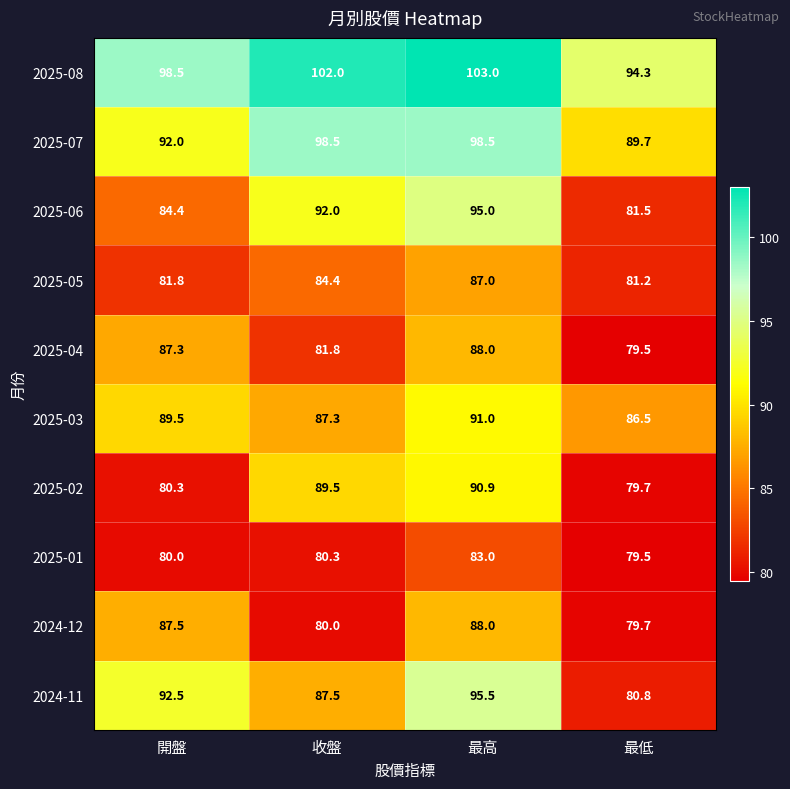

What is the total value across all series at 開盤?

873.8